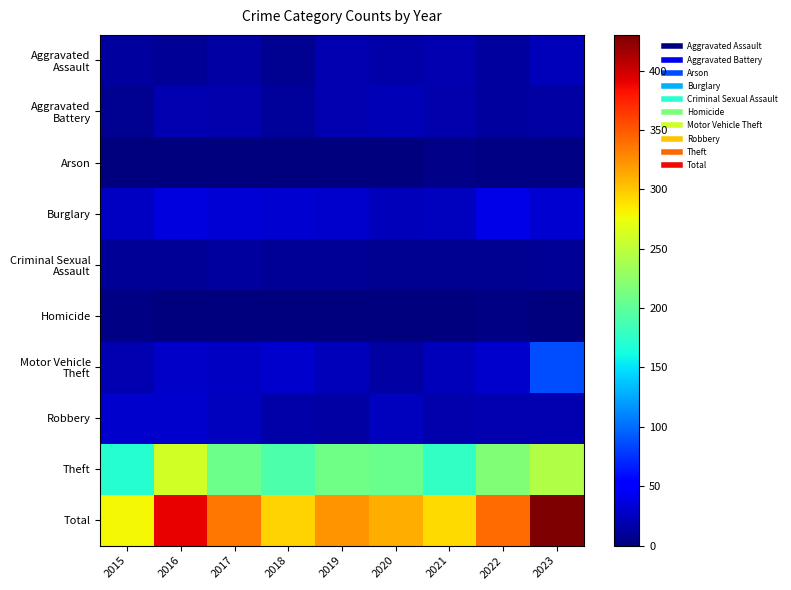

Which series has the widest spread of values?

Total